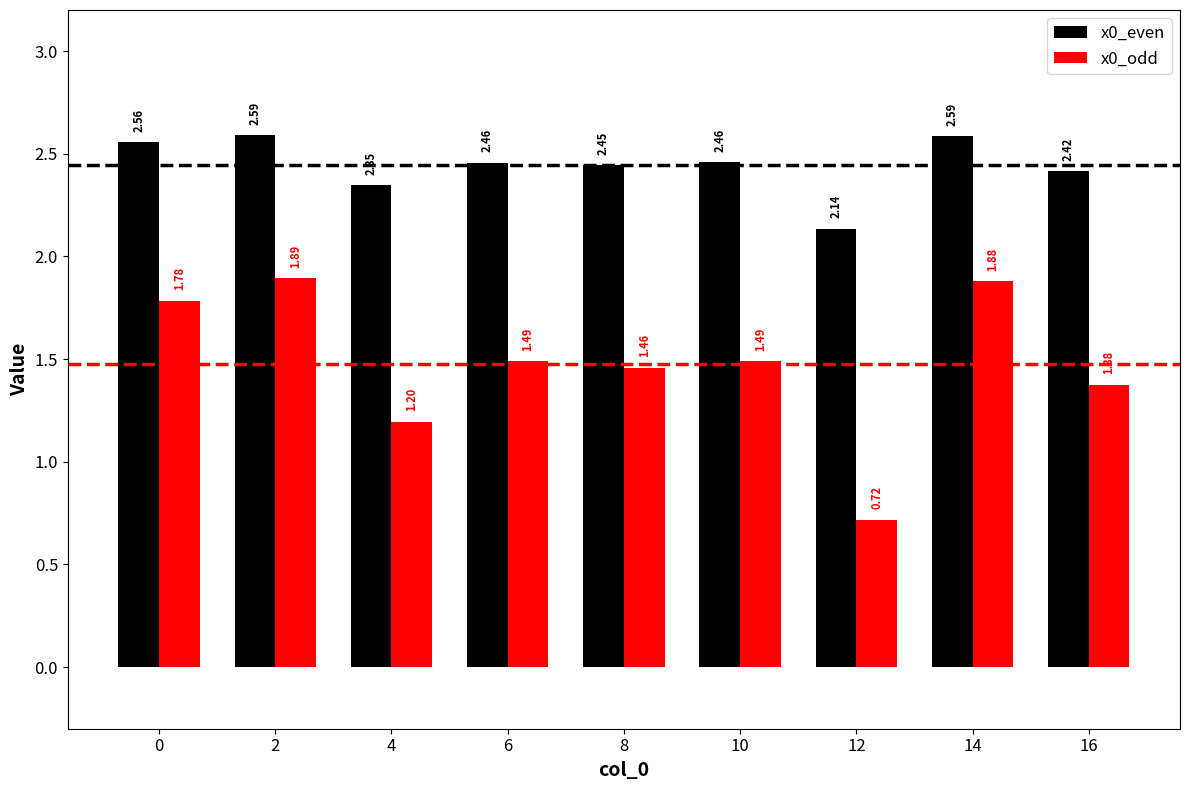

Rank the series by their maximum value, from highest to lowest.

x0_even, x0_odd